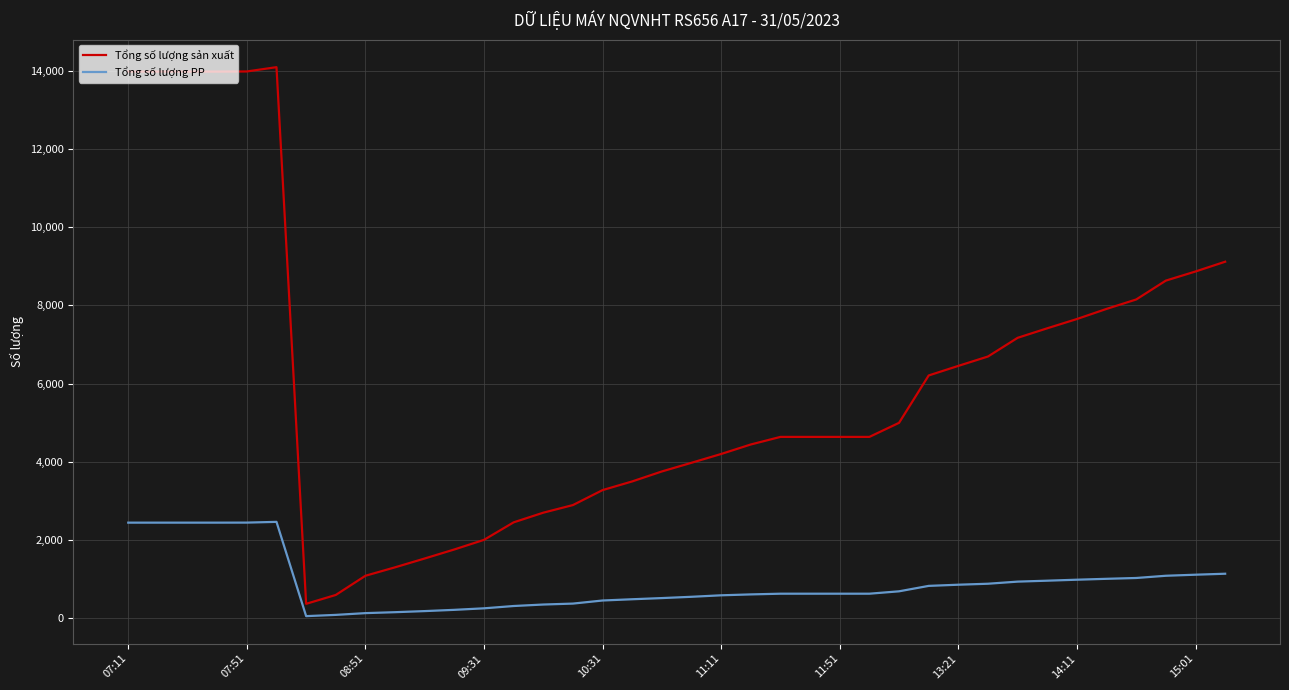

True or false: Tổng số lượng sản xuất and Tổng số lượng PP cross at least once.

False